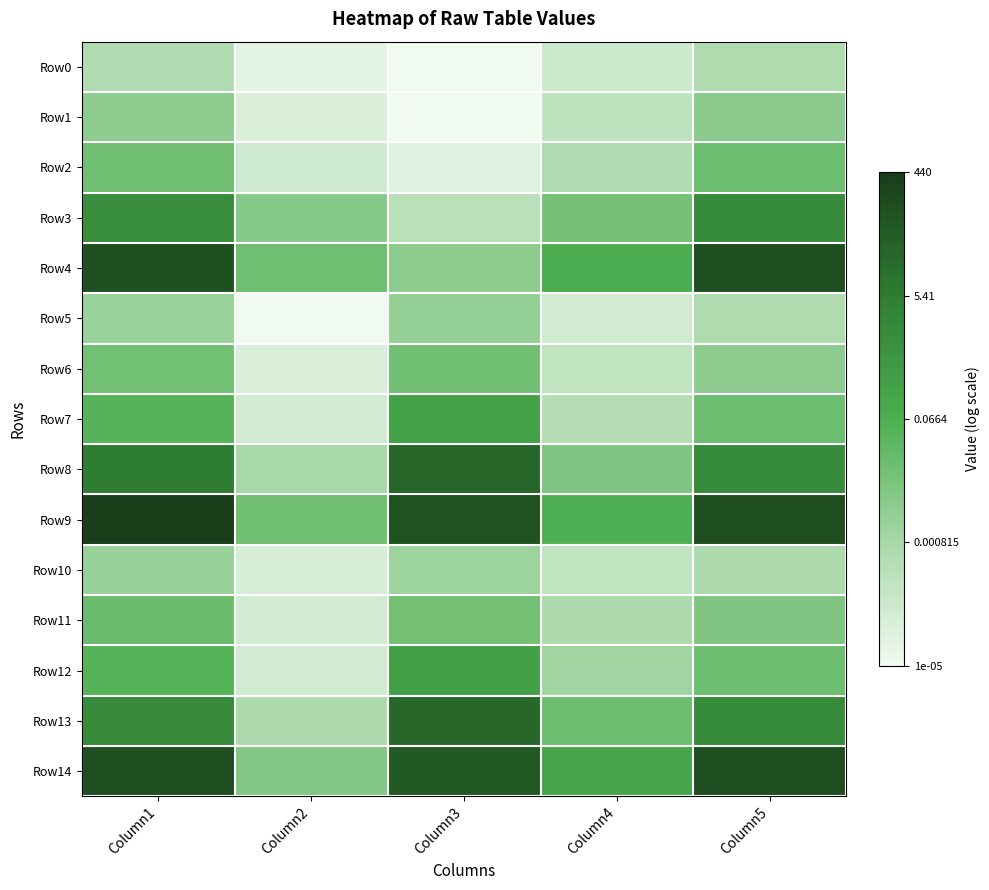

At which category does the chart reach its peak across all series?

Column1